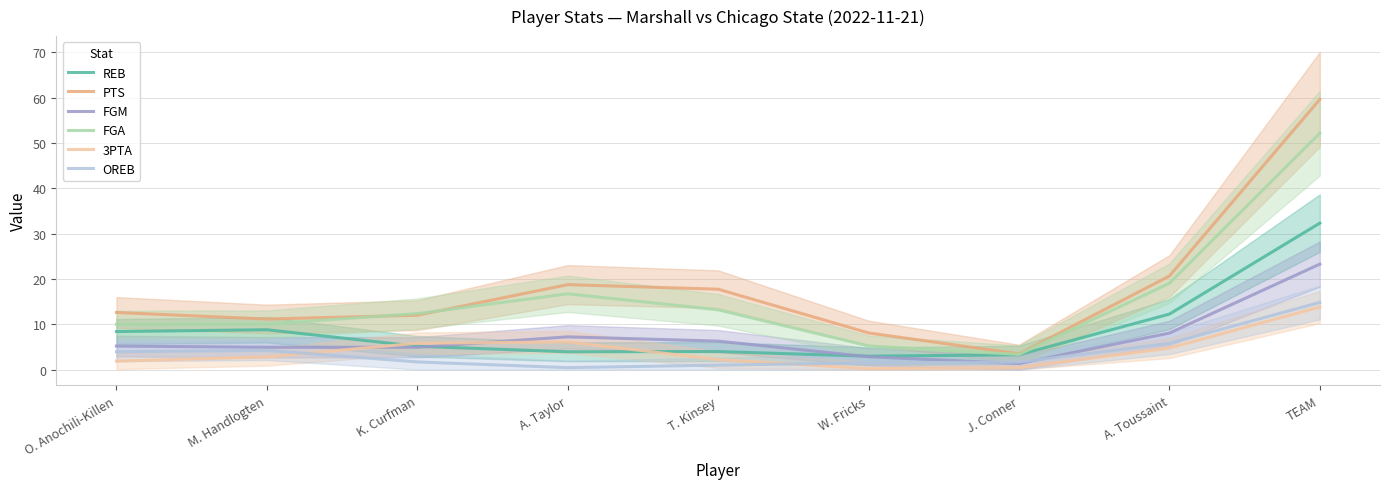

How many data points in PTS are above 12?

5